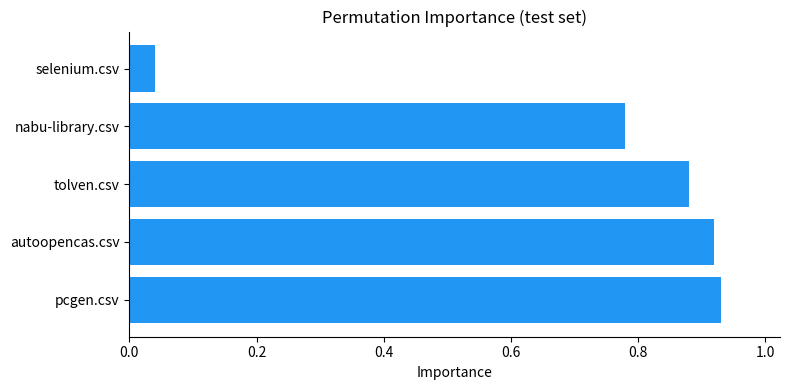

List the labels in order of value, largest first.

pcgen.csv, autoopencas.csv, tolven.csv, nabu-library.csv, selenium.csv